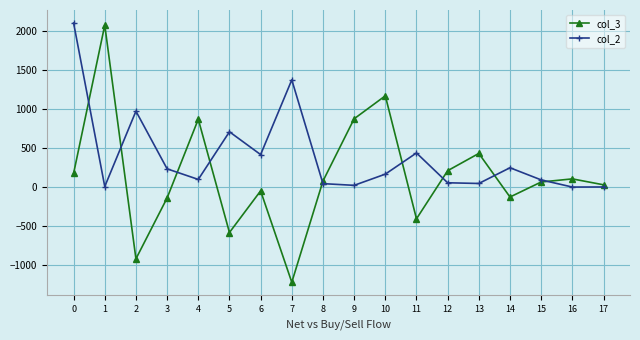

Which series has the widest spread of values?

col_3